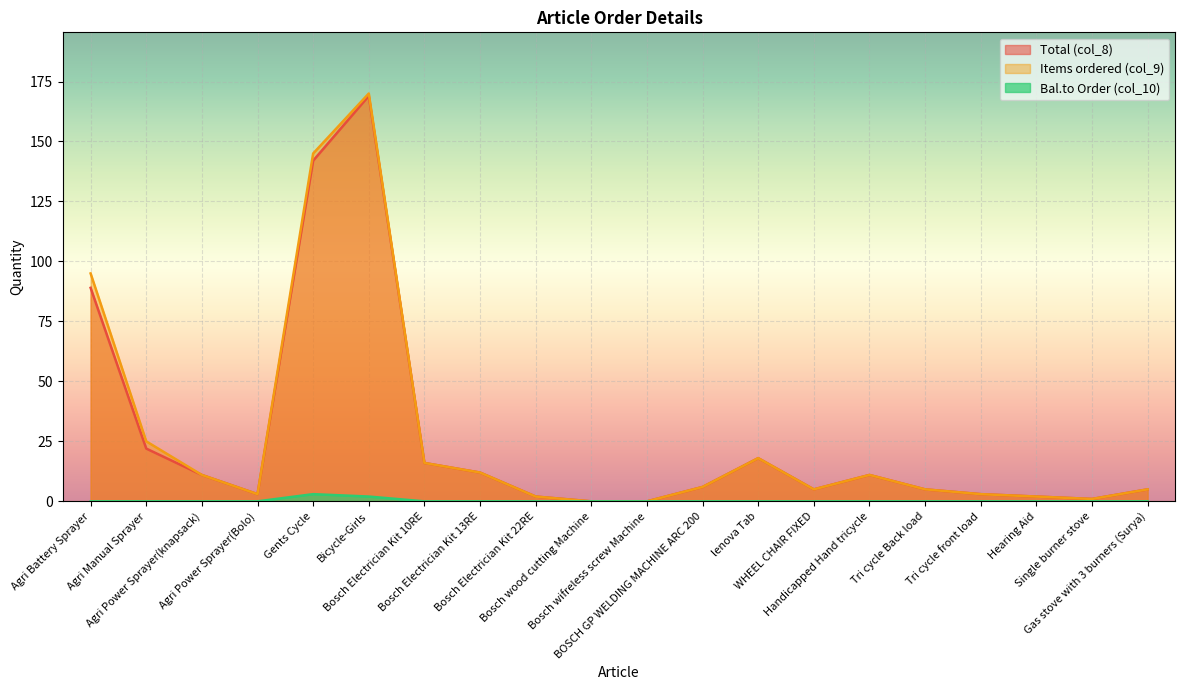

Which series has the largest range (max minus min)?

Items ordered (col_9)